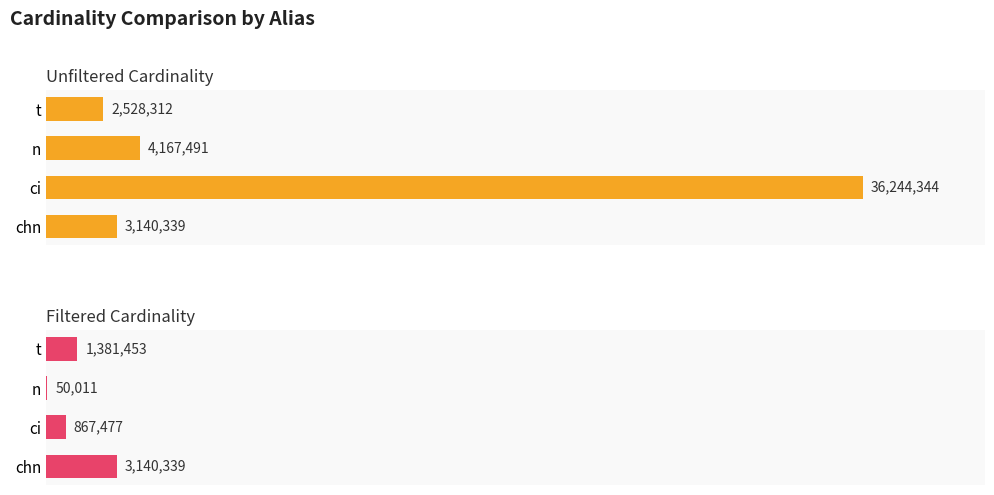

List the series in order of their peak value, highest first.

unfiltered_cardinality, filtered_cardinality